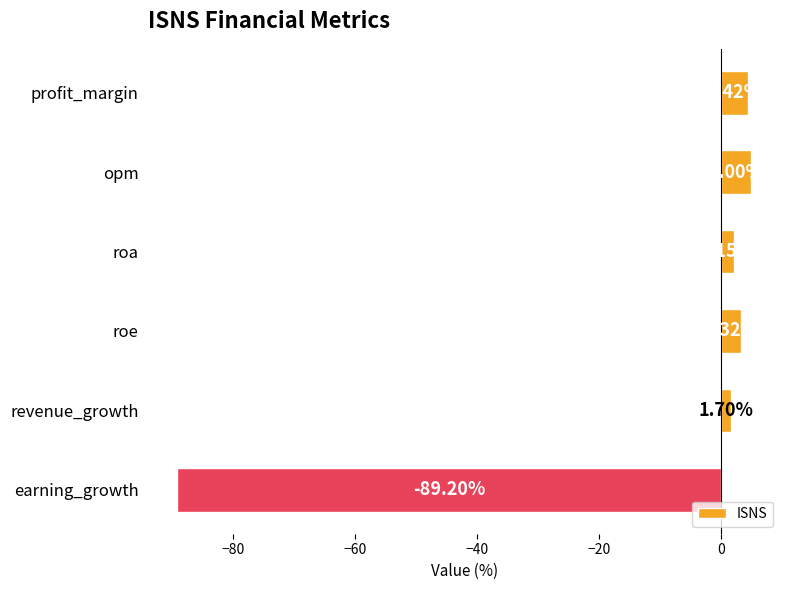

Which category has the highest value across all series?

opm